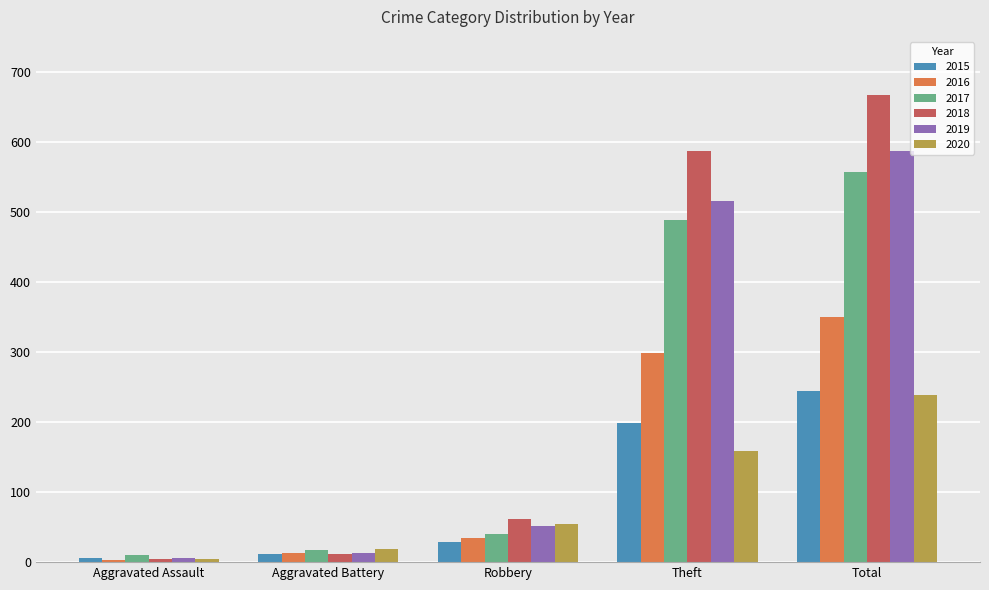

Is the value of 2016 at Robbery greater than the value of 2020 at Aggravated Battery?

Yes